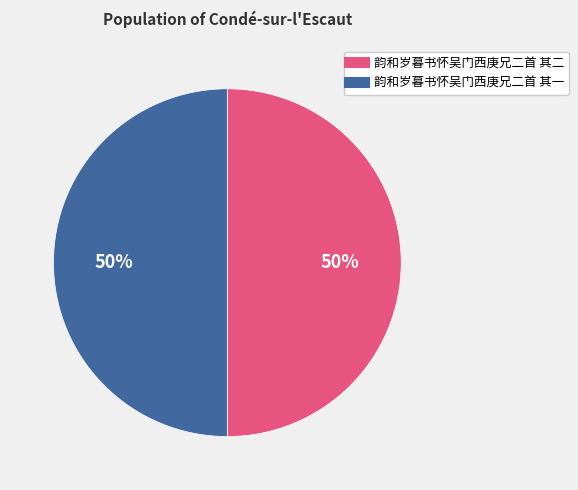

How many segments does this pie chart have?

2